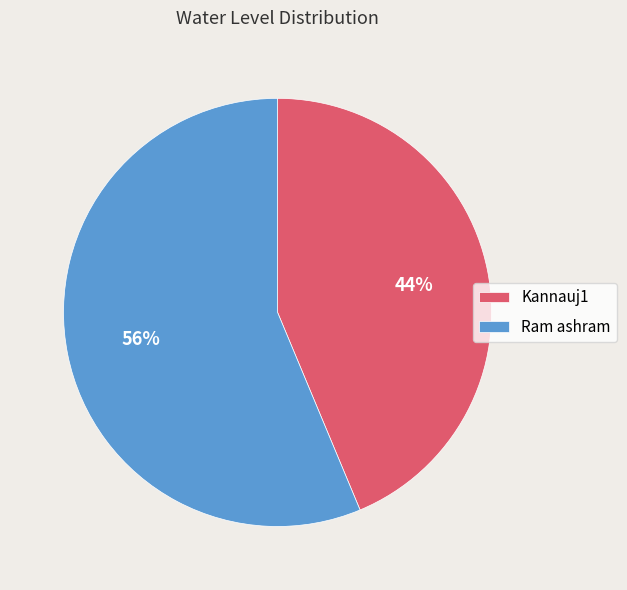

How many segments does this pie chart have?

2